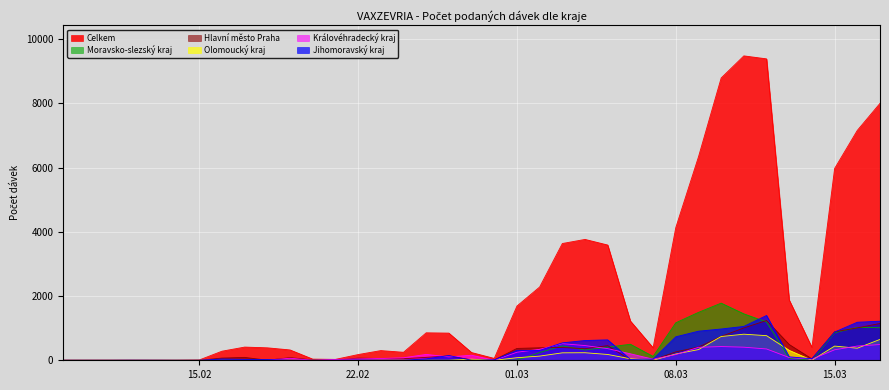

What are all the series names shown in the legend?

Celkem, Moravsko-slezský kraj, Hlavní město Praha, Olomoucký kraj, Královéhradecký kraj, Jihomoravský kraj